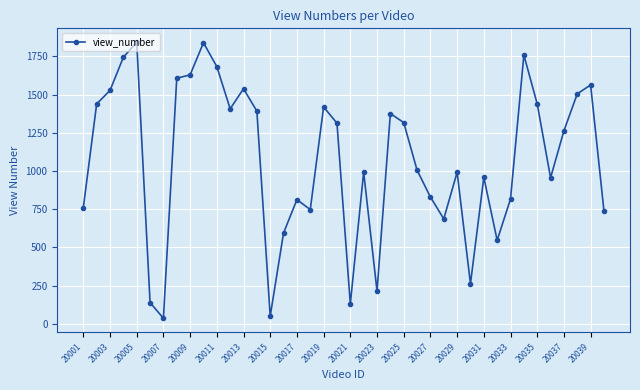

How many points are higher than both their immediate neighbors (excluding endpoints)?

11